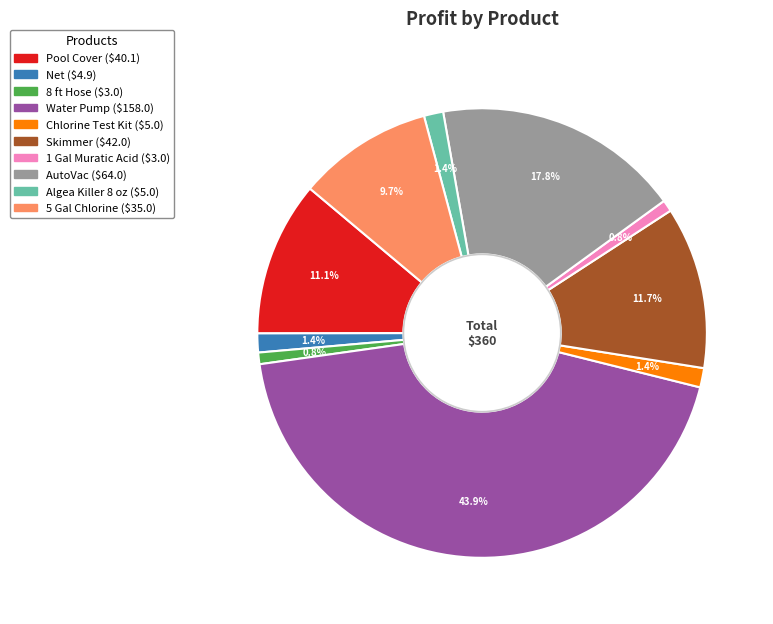

What percentage is the AutoVac slice, to the nearest percent?

18%